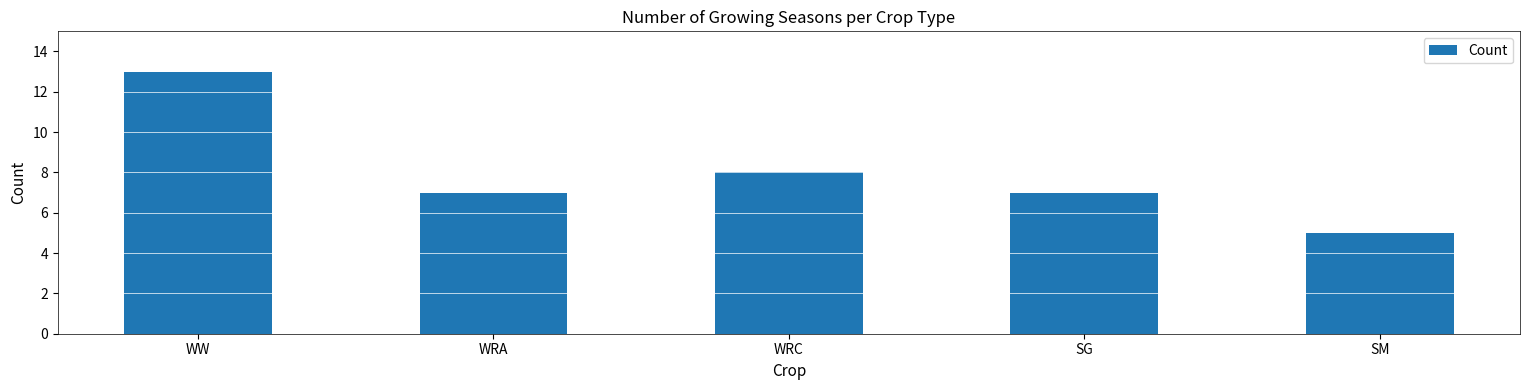

What is the label of the 5th bar from the right?

WW